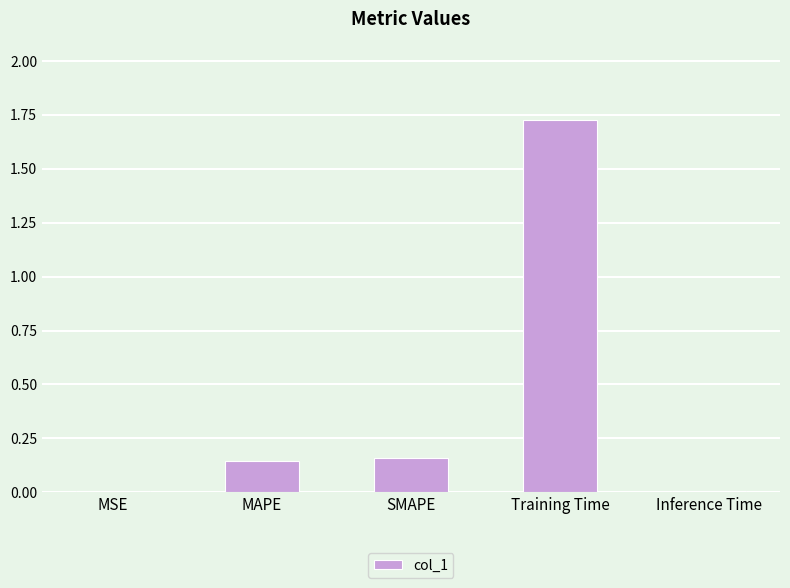

What position from the left is Training Time?

4